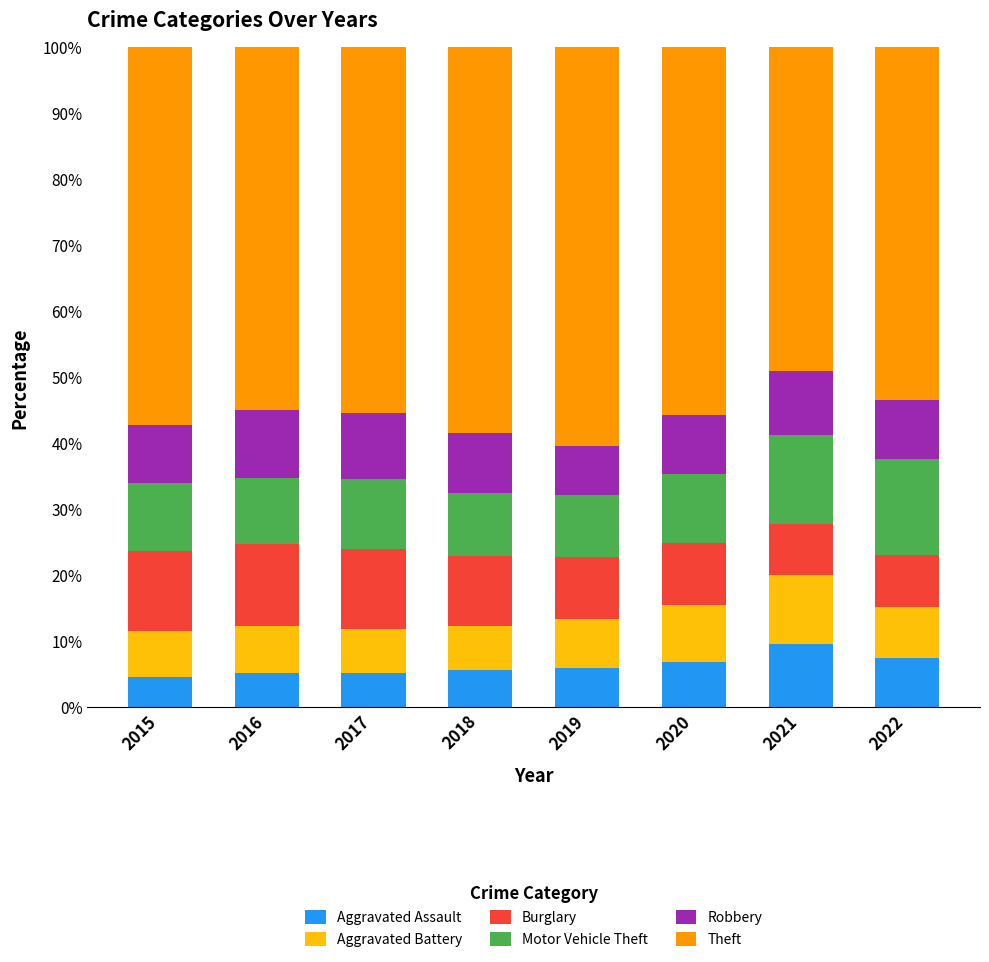

Is it true that Aggravated Assault equals 10.0 at 2019?

False